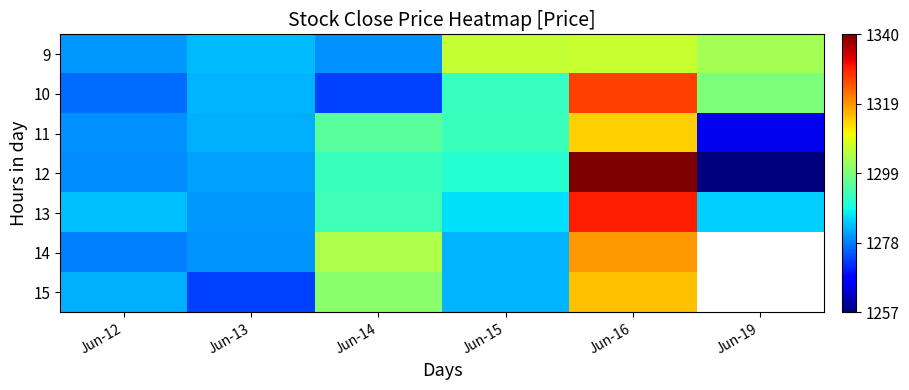

At how many categories does at least one series exceed 1329?

1